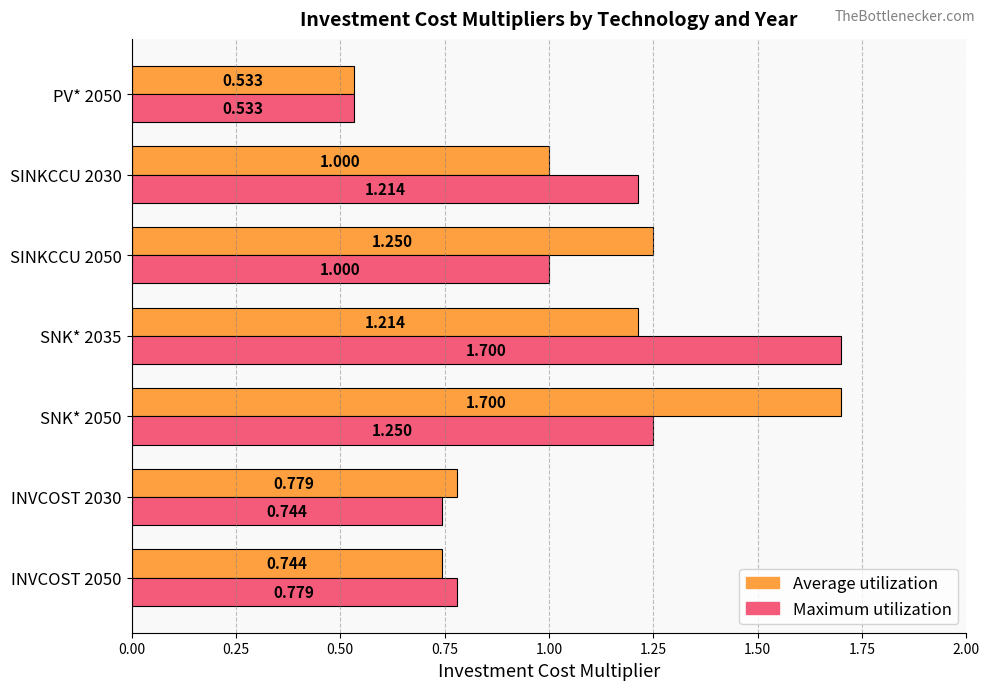

Rank the series at INVCOST 2030 from lowest to highest value.

Maximum utilization, Average utilization